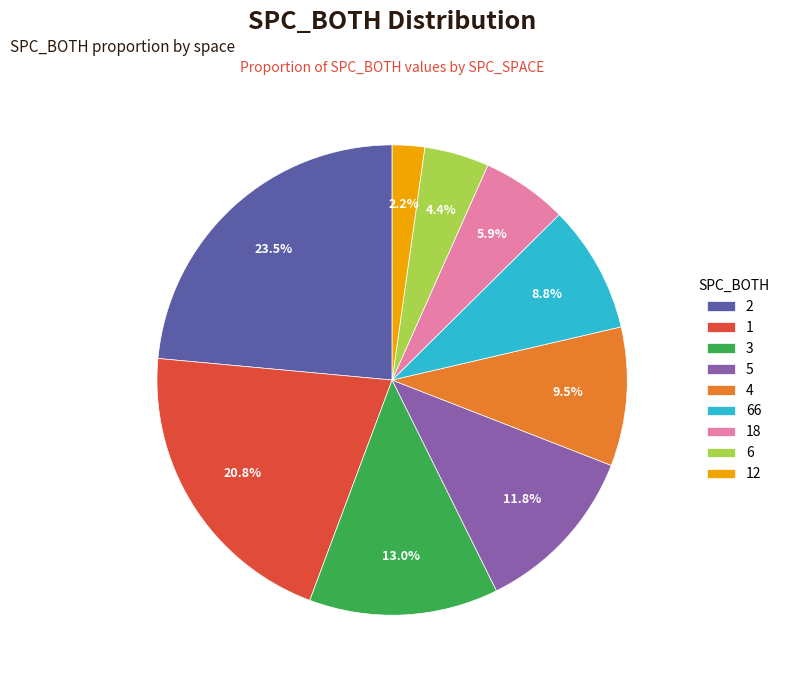

Between 3 and 2, which is larger?

2